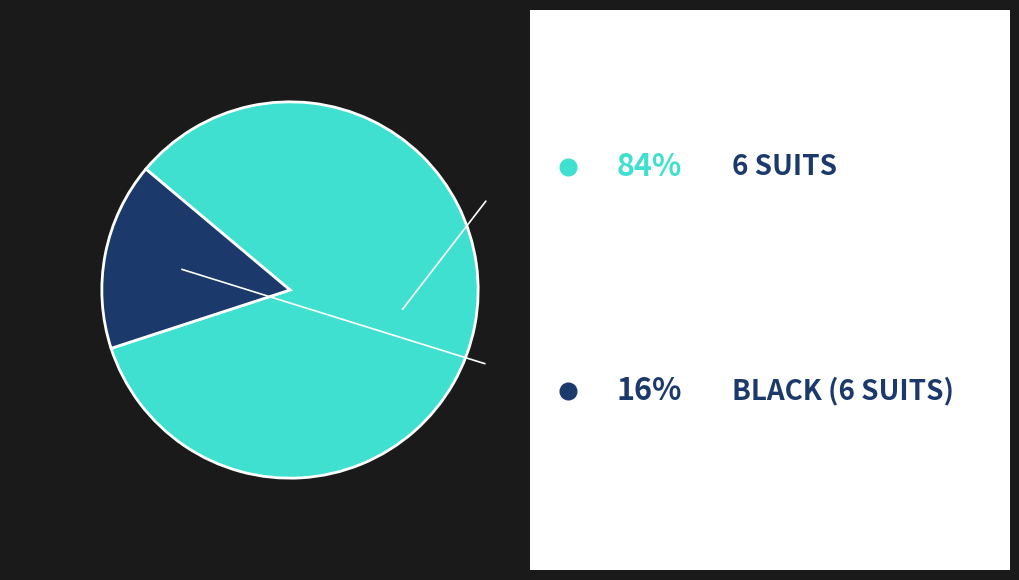

Which category has the smallest portion of the pie?

Black (6 Suits)